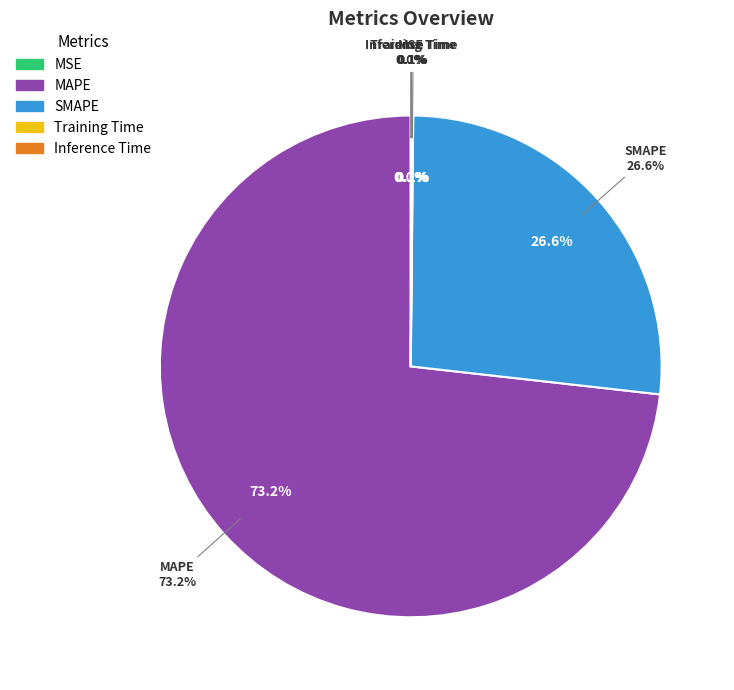

What portion of the pie excludes Training Time?

99.9%